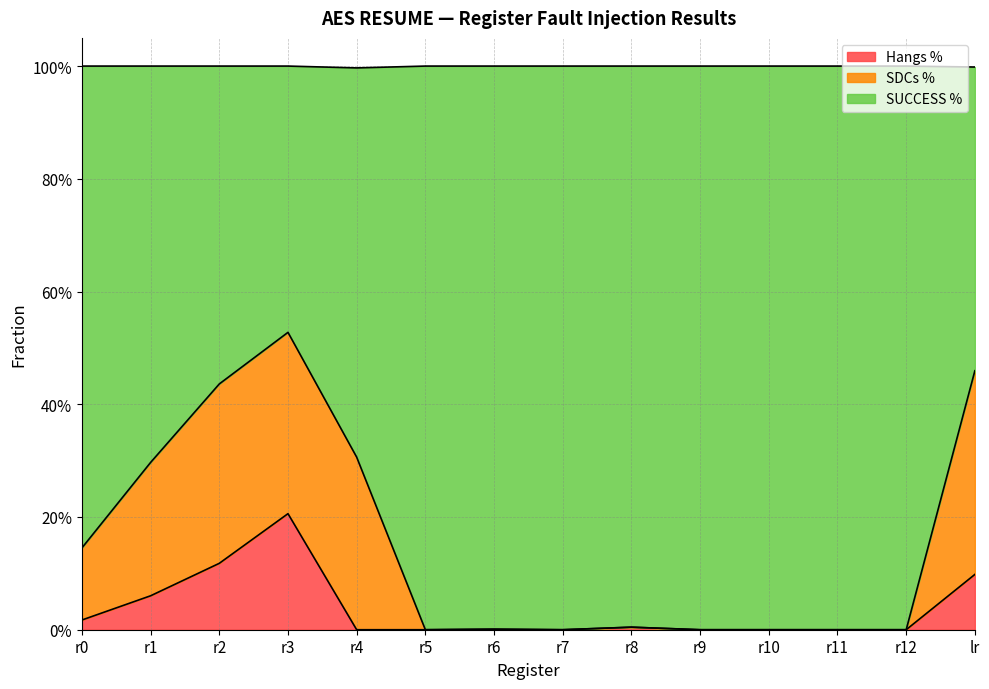

What is the sum of all Hangs % values?

0.5